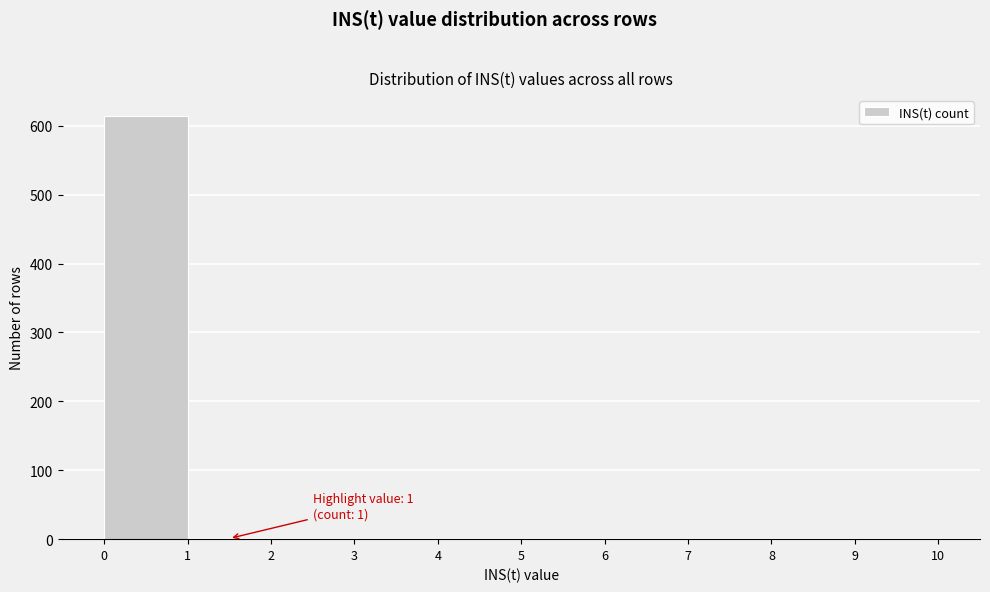

Which range on the x-axis has the tallest bar?

0 to 1